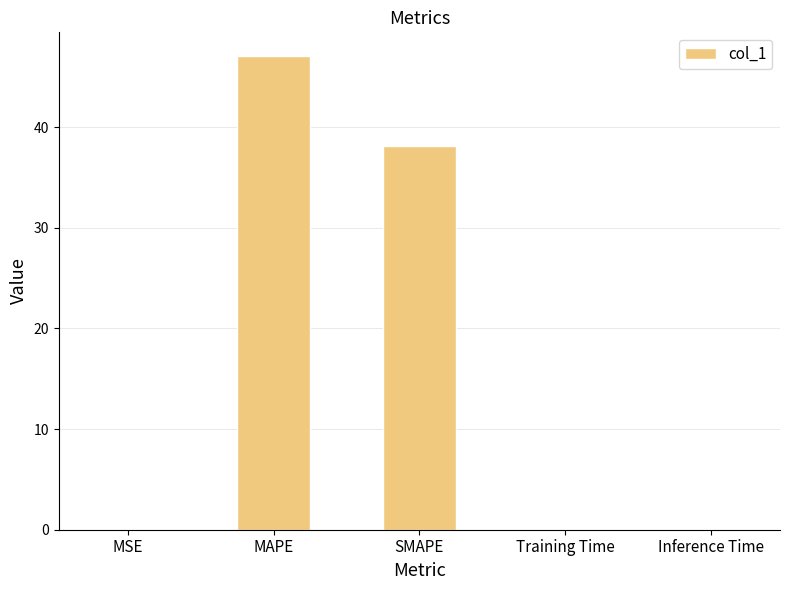

At which label is the value closest to 23?

SMAPE